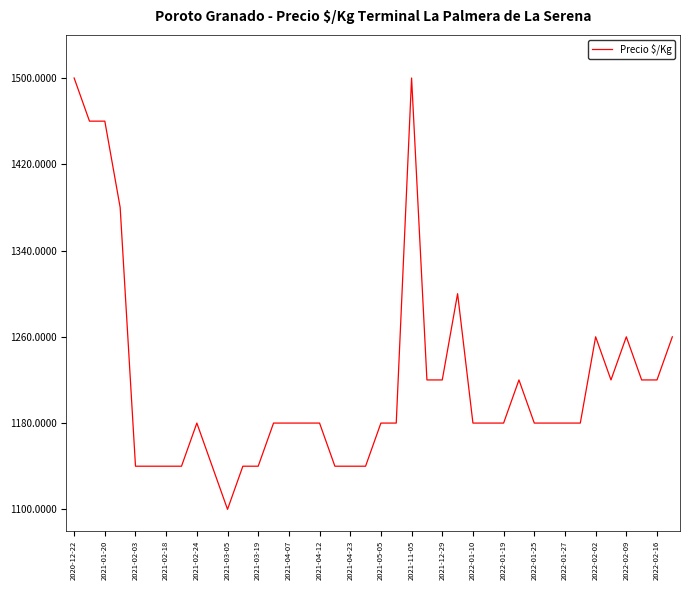

What is the minimum value shown in the chart?

1100